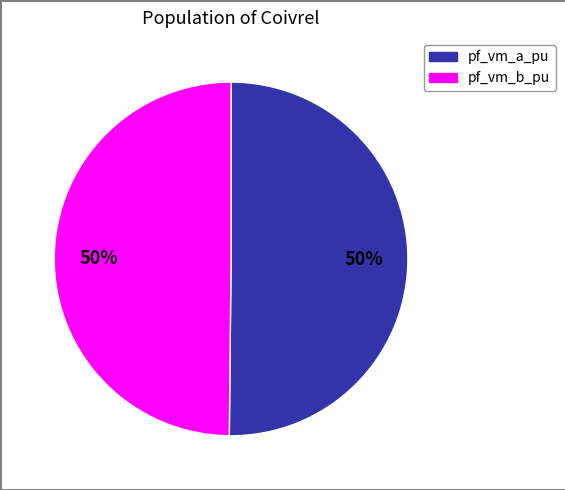

True or false: pf_vm_a_pu accounts for 41% of the total.

False